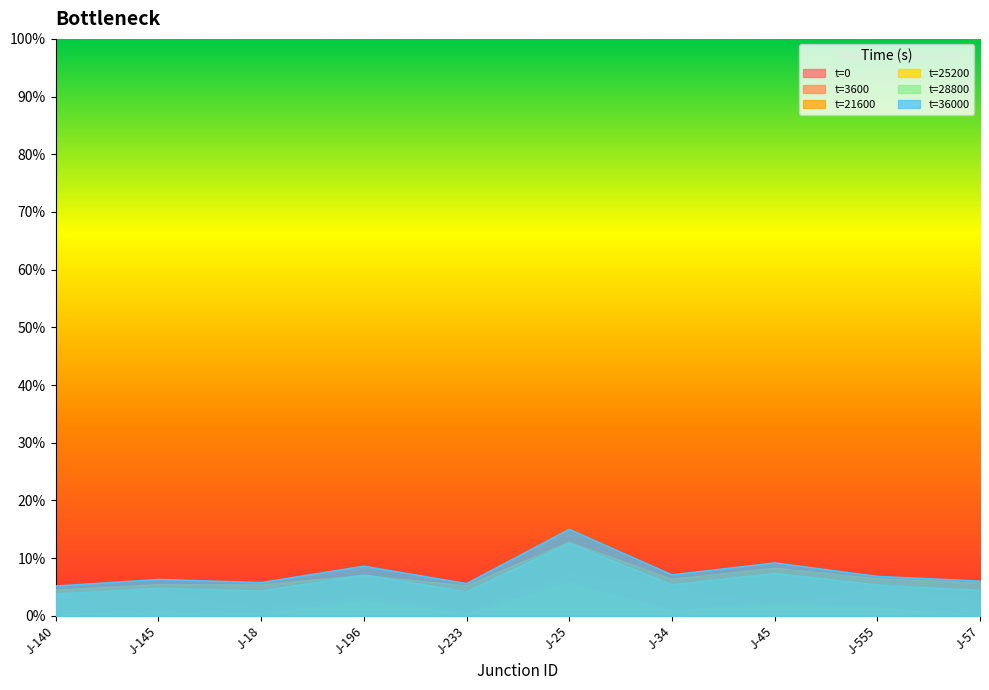

What position from the left is J-18?

3